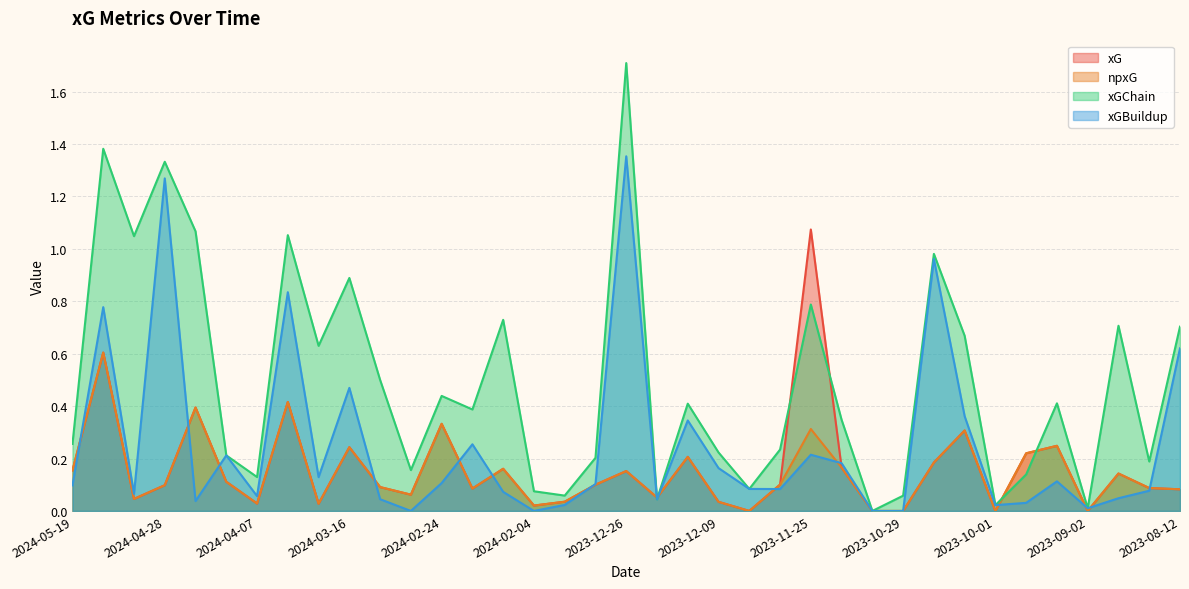

How many lines are shown in the chart?

4